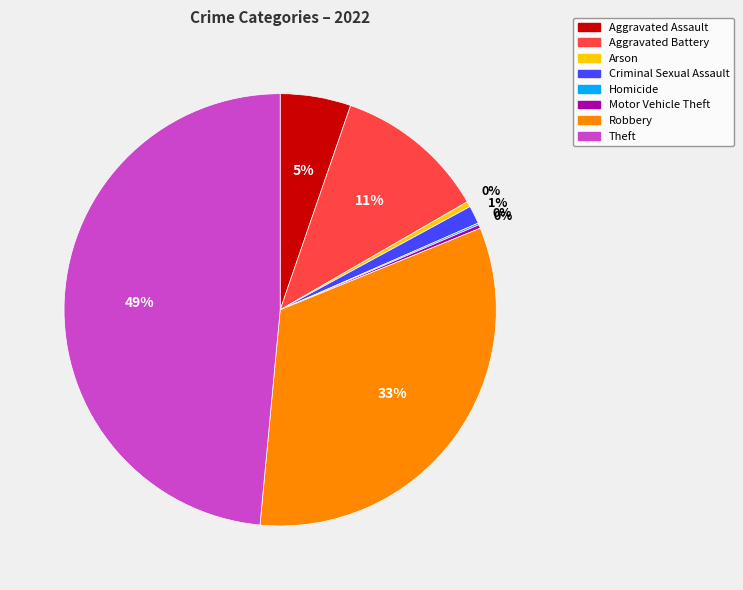

What is the ratio of the value at Robbery to the value at Theft?

0.7